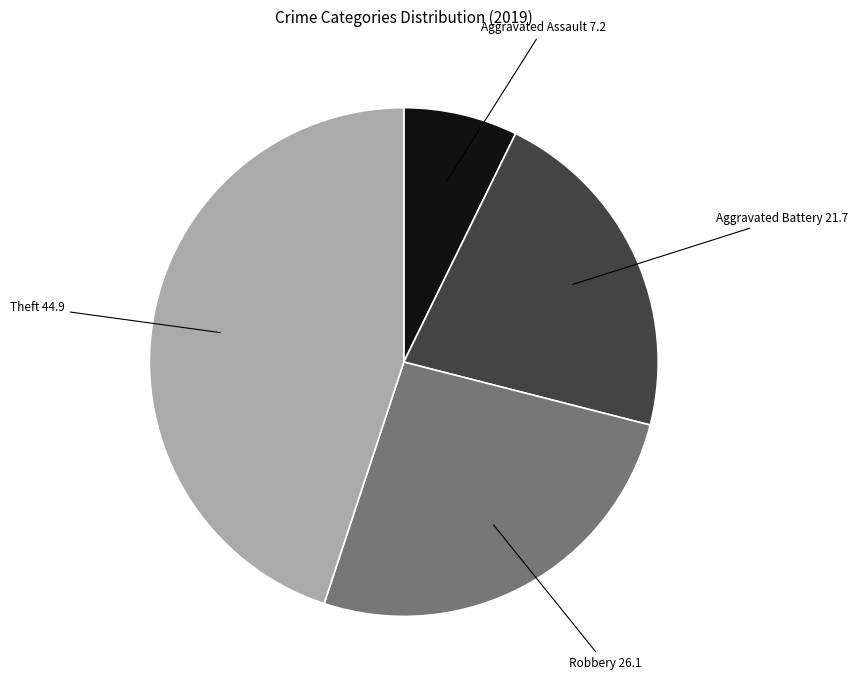

Combined, do Theft and Aggravated Battery account for over 50%?

Yes